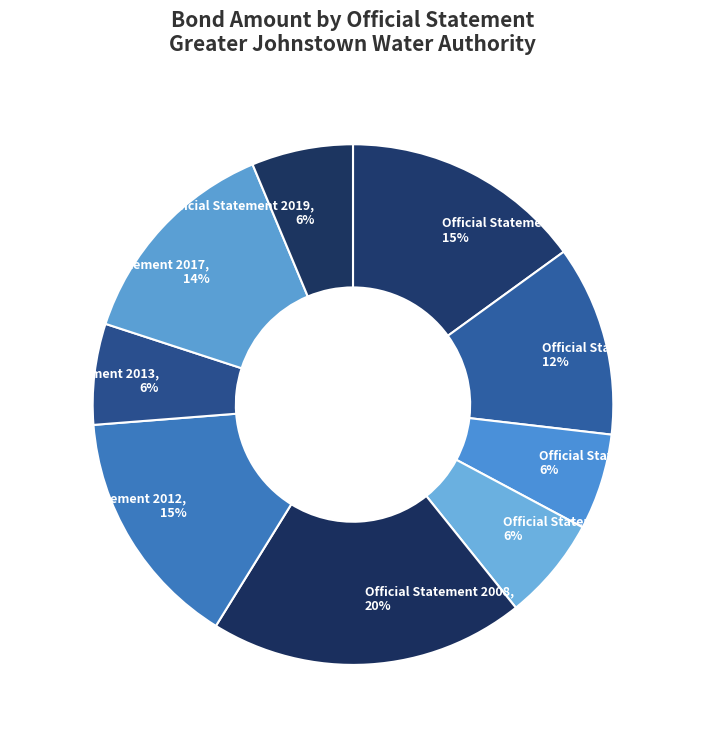

Do Official Statement 2012, 15% and Official Statement 1992, 15% together represent more than half of the pie?

No